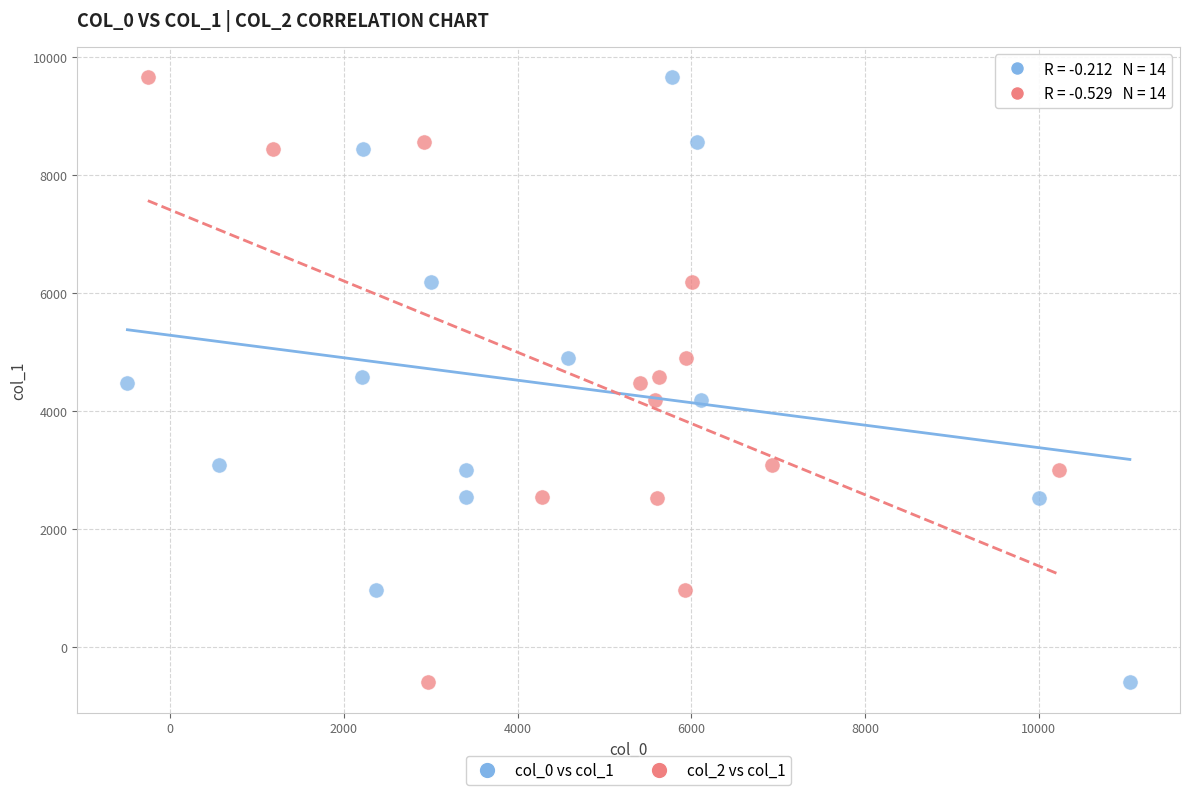

What are all the series names shown in the legend?

col_0 vs col_1, col_2 vs col_1